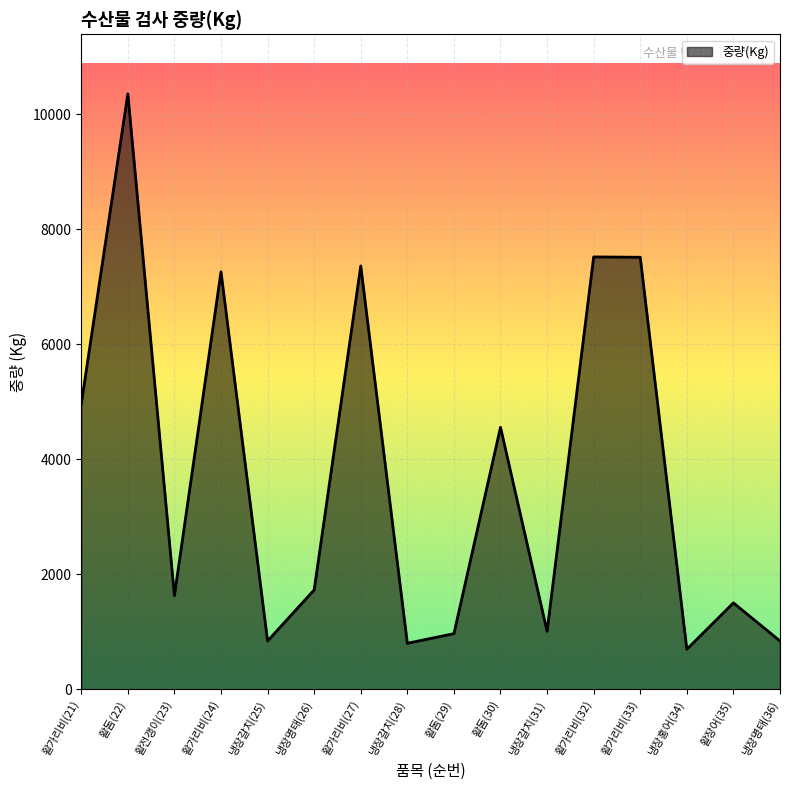

How many lines are shown in the chart?

1